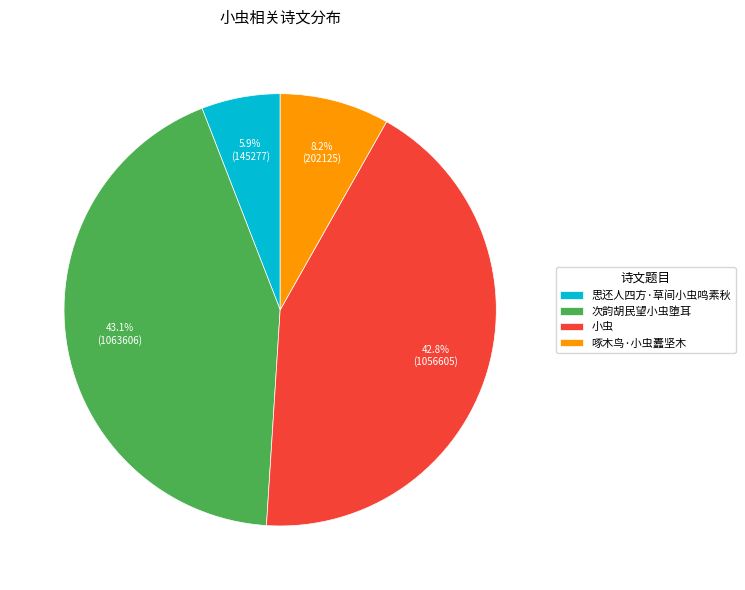

To the nearest percent, what is the combined percentage of 思还人四方·草间小虫鸣素秋 and 小虫?

49%